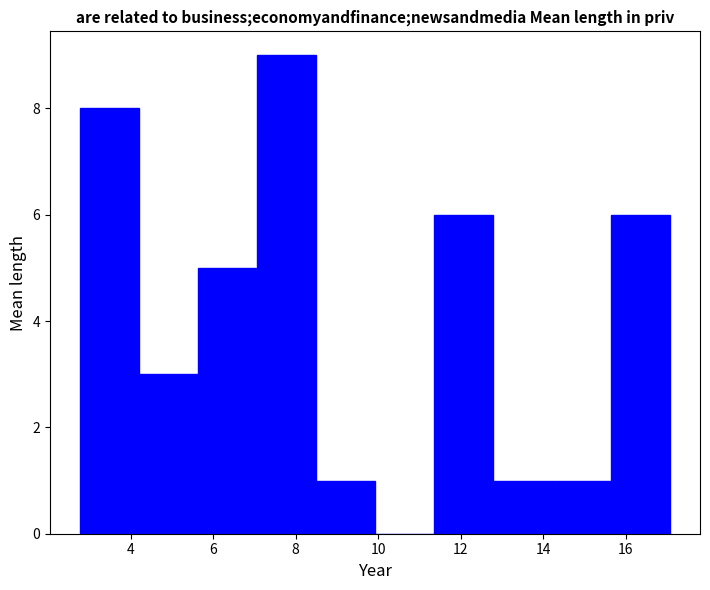

Reading left to right, list every bar in this chart as the range it spans on the x-axis followed by its height. Neither the bar edges nor the heights are printed on the chart, so give them approximately, as read against the axes.

2.8 to 4.2: 8
4.2 to 5.6: 3
5.6 to 7.0: 5
7.0 to 8.4: 9
8.4 to 10.0: 1
10.0 to 11.4: 0
11.4 to 12.8: 6
12.8 to 14.2: 1
14.2 to 15.6: 1
15.6 to 17.0: 6